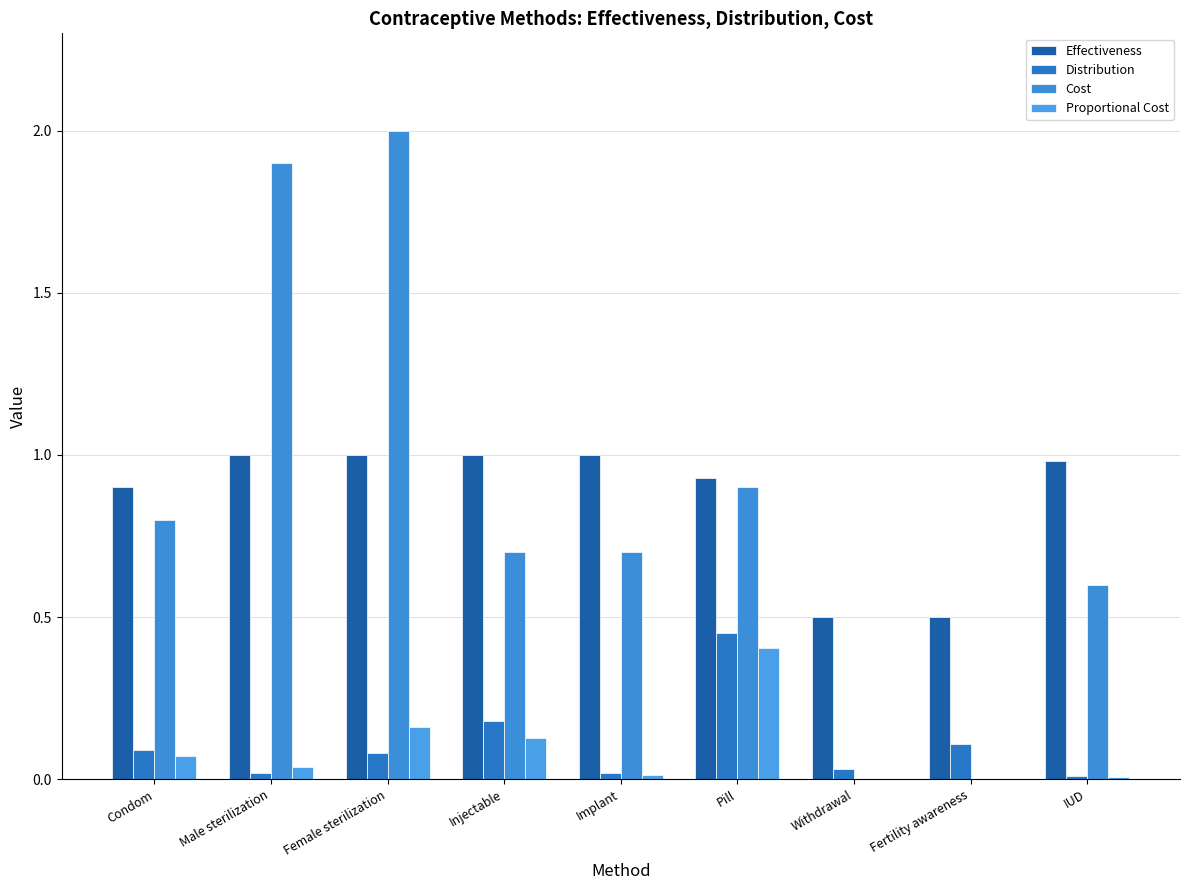

Count the number of data series in this chart.

4